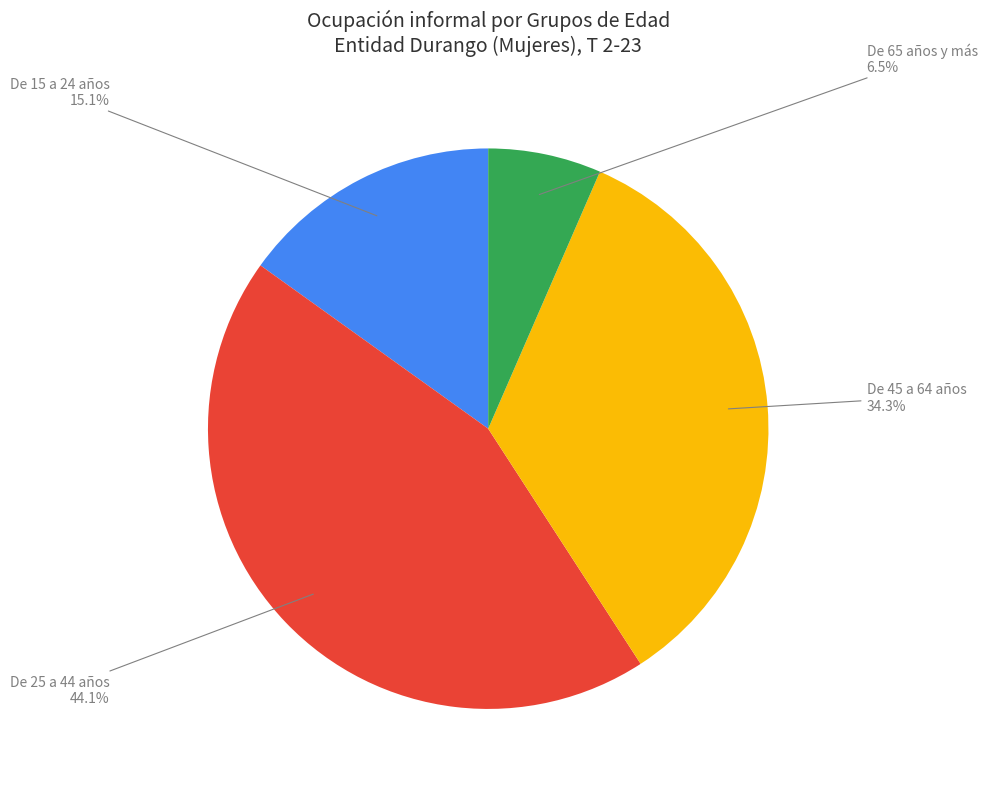

Which has a higher value, De 65 años y más or De 25 a 44 años?

De 25 a 44 años